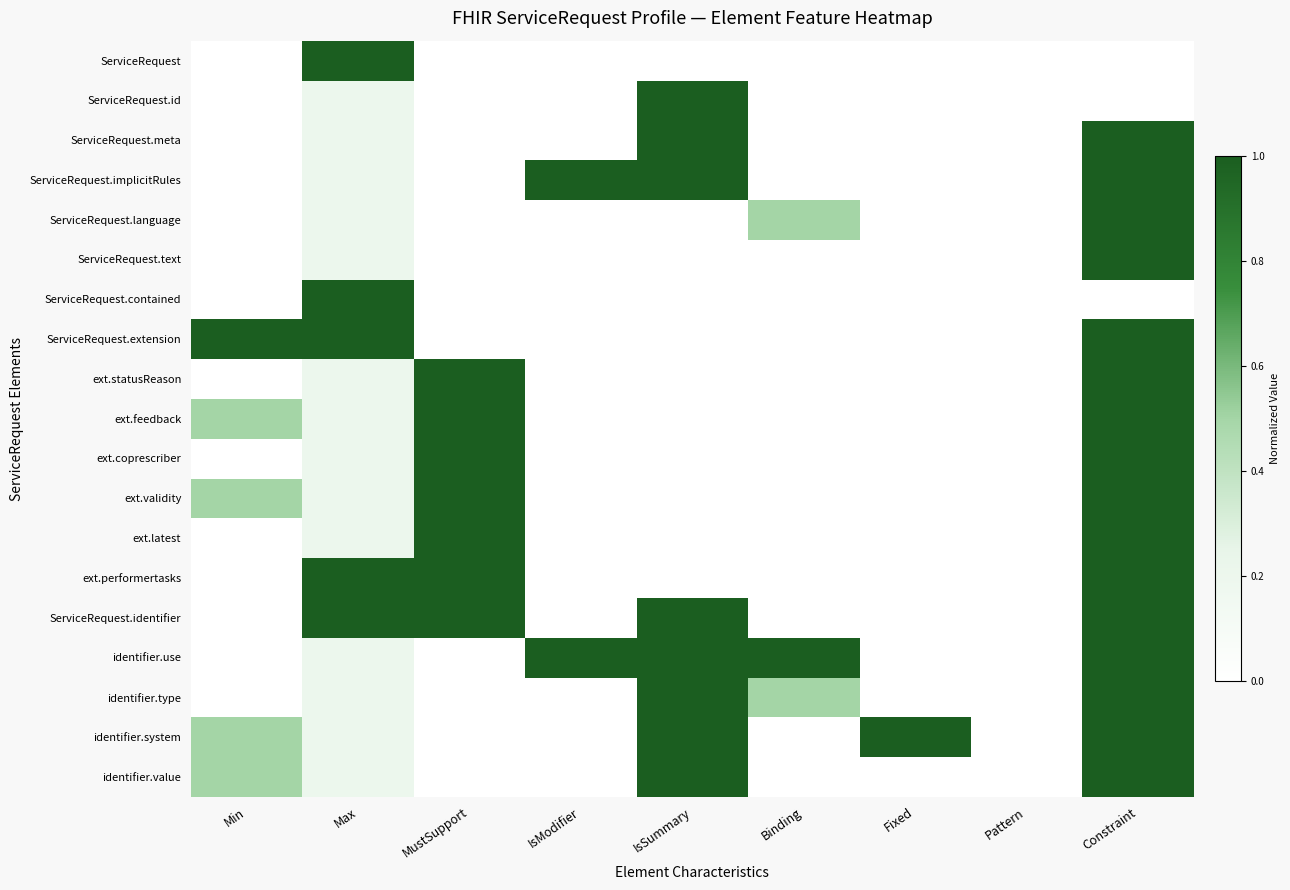

List the series in order of their peak value, highest first.

ServiceRequest, ServiceRequest.id, ServiceRequest.meta, ServiceRequest.implicitRules, ServiceRequest.language, ServiceRequest.text, ServiceRequest.contained, ServiceRequest.extension, ext.statusReason, ext.feedback, ext.coprescriber, ext.validity, ext.latest, ext.performertasks, ServiceRequest.identifier, identifier.use, identifier.type, identifier.system, identifier.value